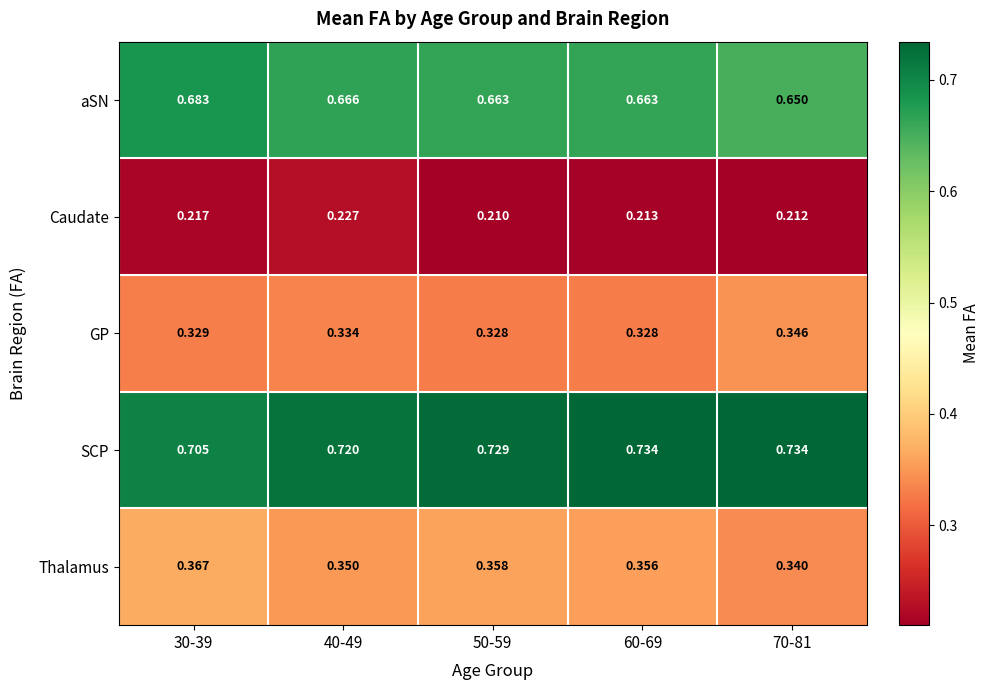

Rank the series at 30-39 from highest to lowest value.

SCP, aSN, Thalamus, GP, Caudate